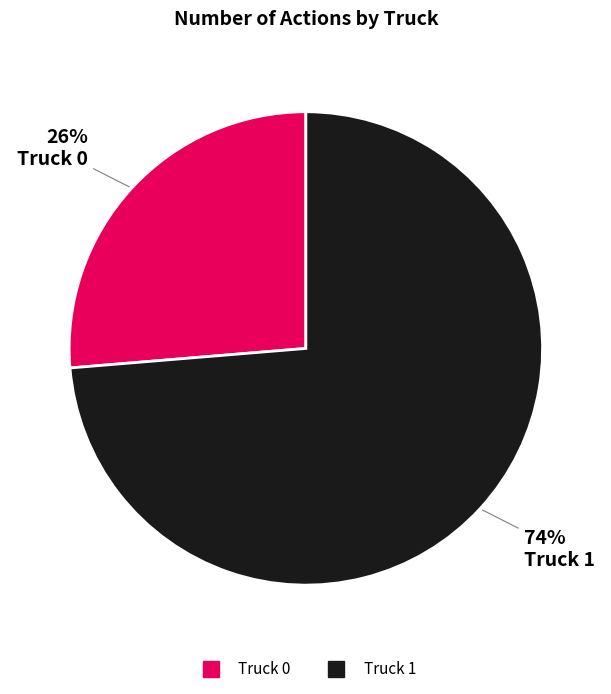

Do Truck 0 and Truck 1 together represent more than half of the pie?

Yes